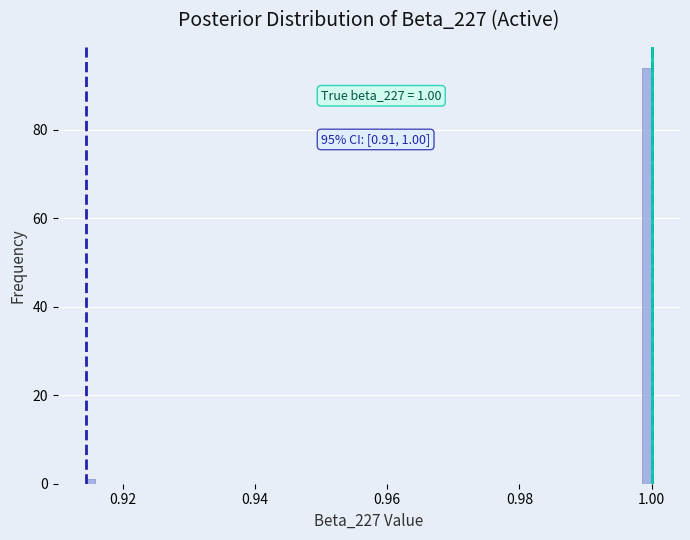

Read against the x-axis, roughly where is the centre of the tallest bar?

1.000